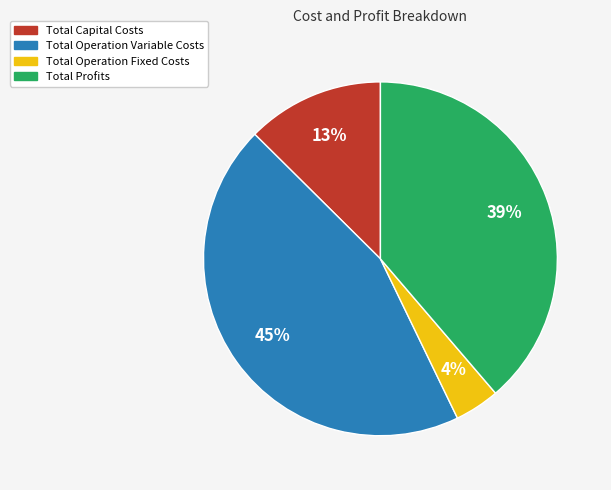

To the nearest percent, what is the average slice percentage?

25%